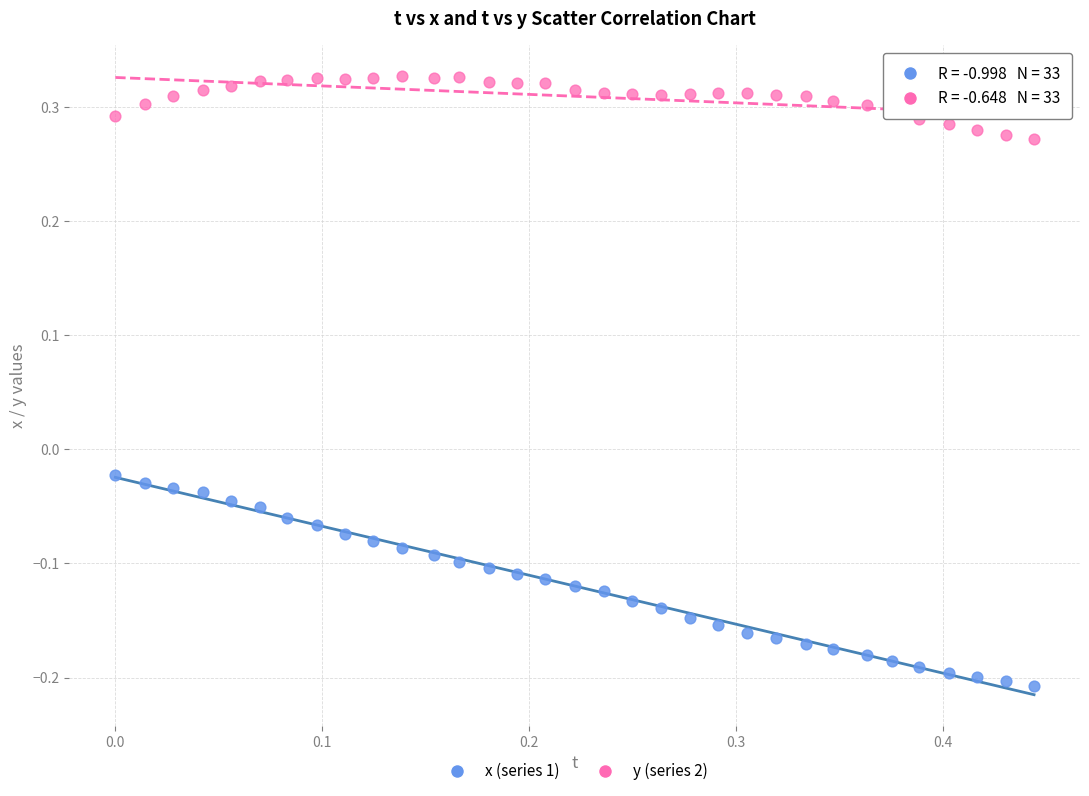

Which series contains the lowest Y value?

x (series 1)